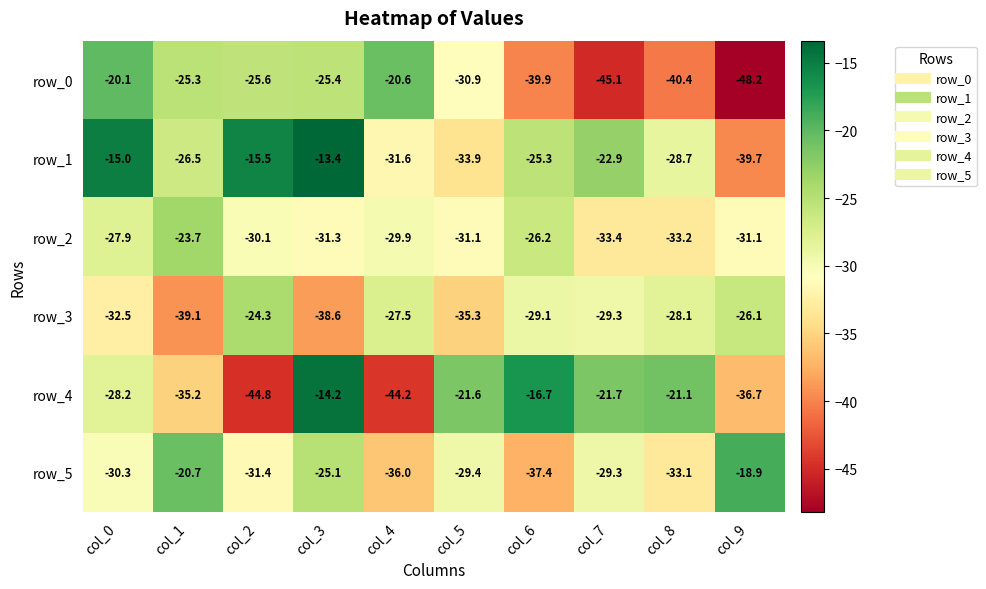

Is it true that row_5 equals -11.1 at col_3?

False